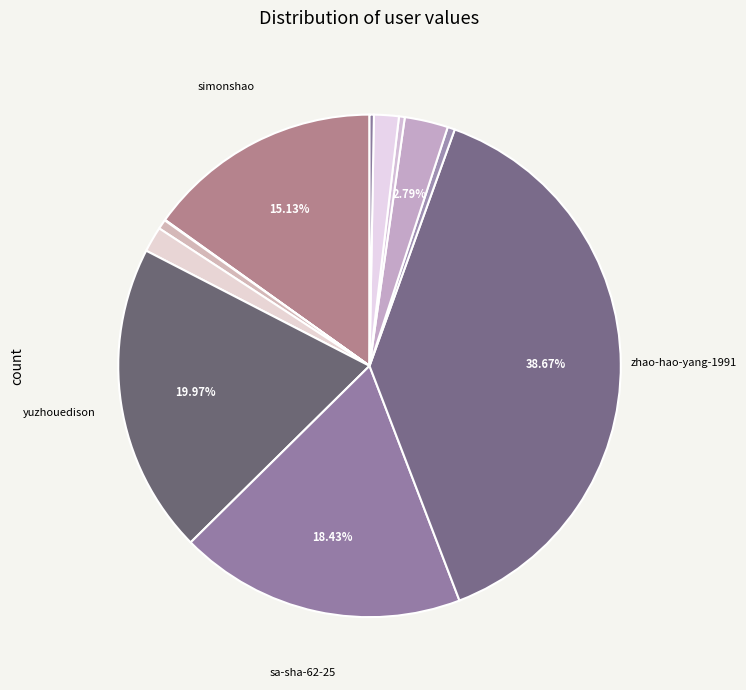

Which category has the smallest portion of the pie?

bu-teng-bu-ke